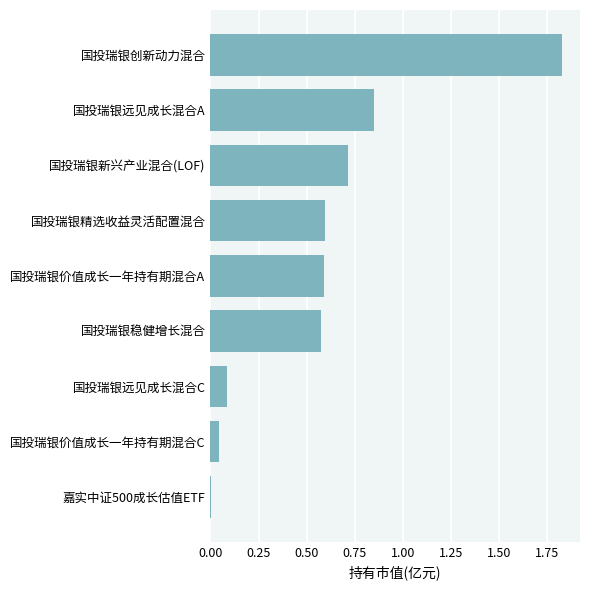

What is the sum of the values at 国投瑞银精选收益灵活配置混合 and 国投瑞银新兴产业混合(LOF)?

1.3